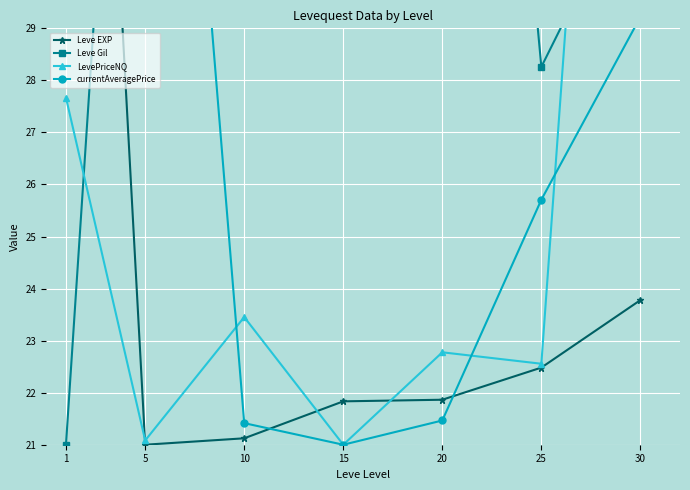

How many categories are shown in the chart?

7